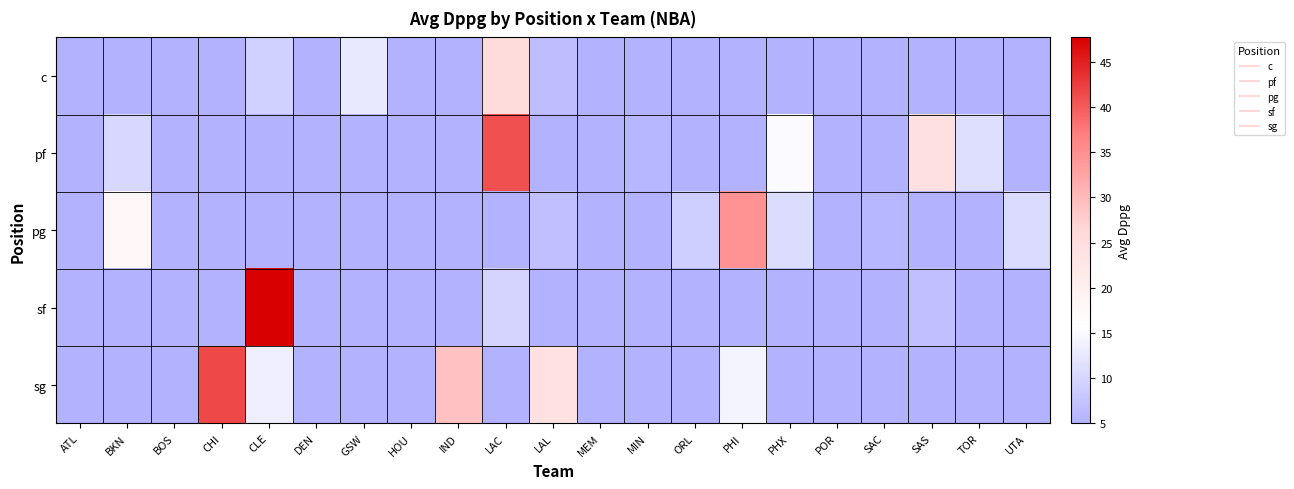

Rank the series at ATL from lowest to highest value.

c, pf, pg, sf, sg